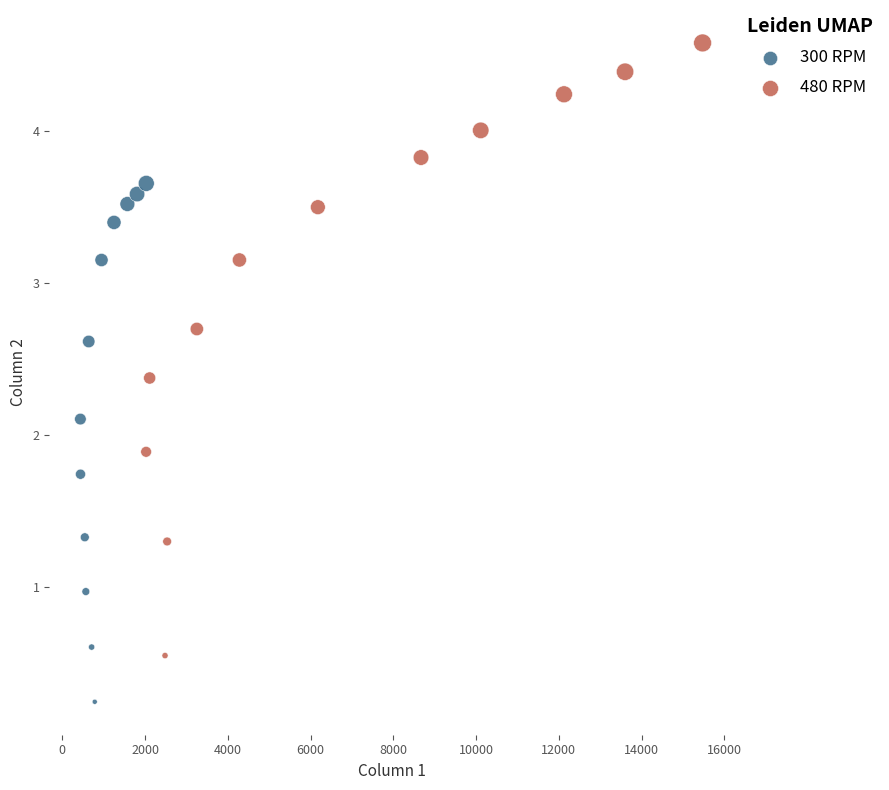

Which series reaches the minimum Y coordinate?

300 RPM